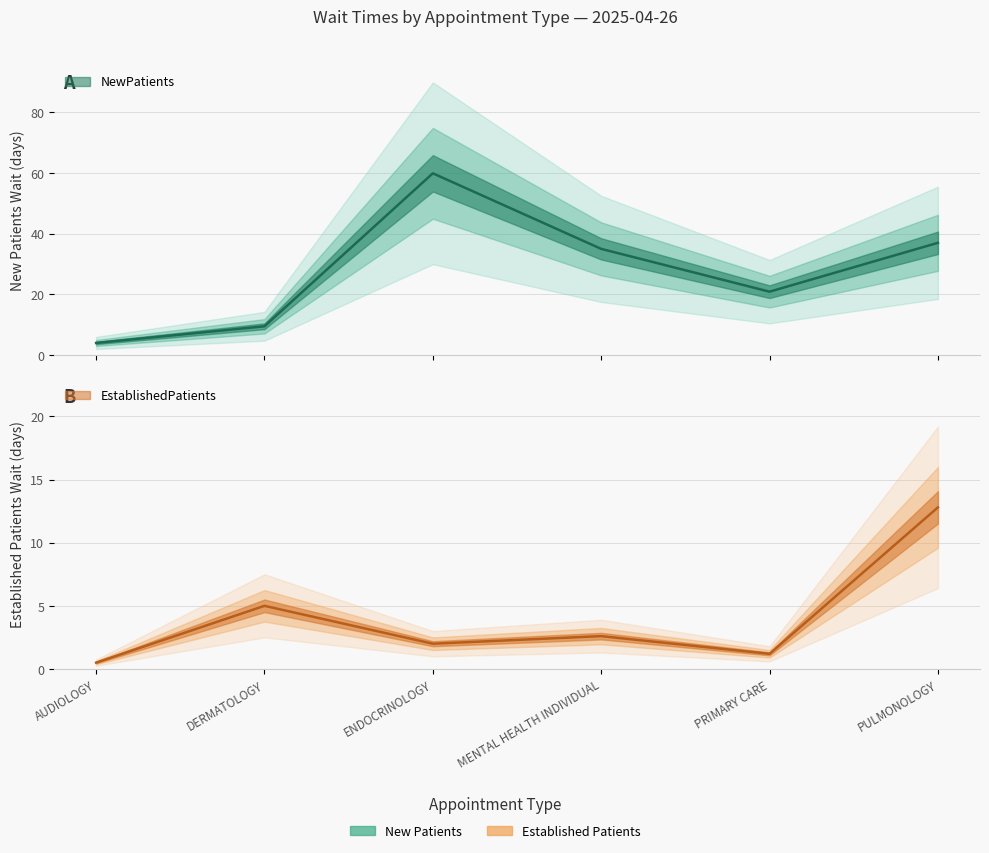

In EstablishedPatients, how many points are lower than both neighbors (excluding endpoints)?

2